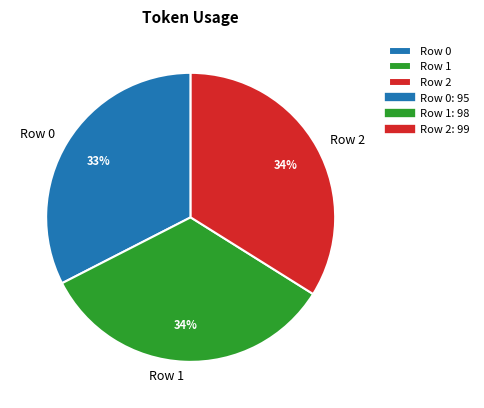

Do Row 1 and Row 0 together represent more than half of the pie?

Yes